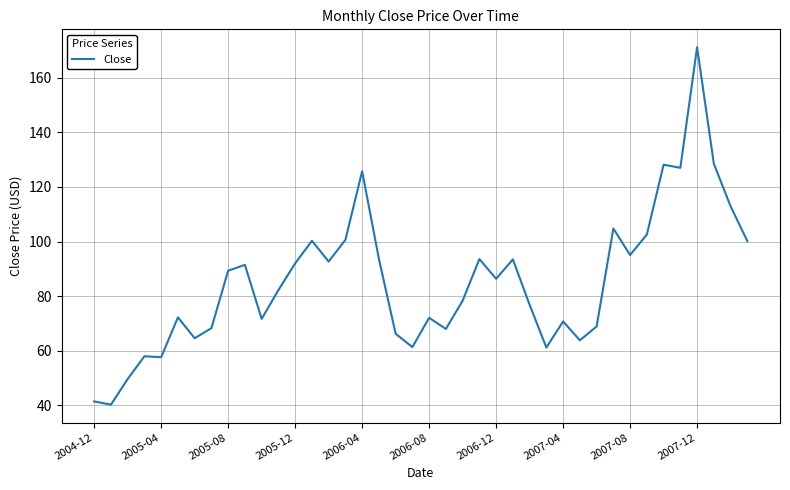

What is the difference between the maximum and minimum values?

131.0